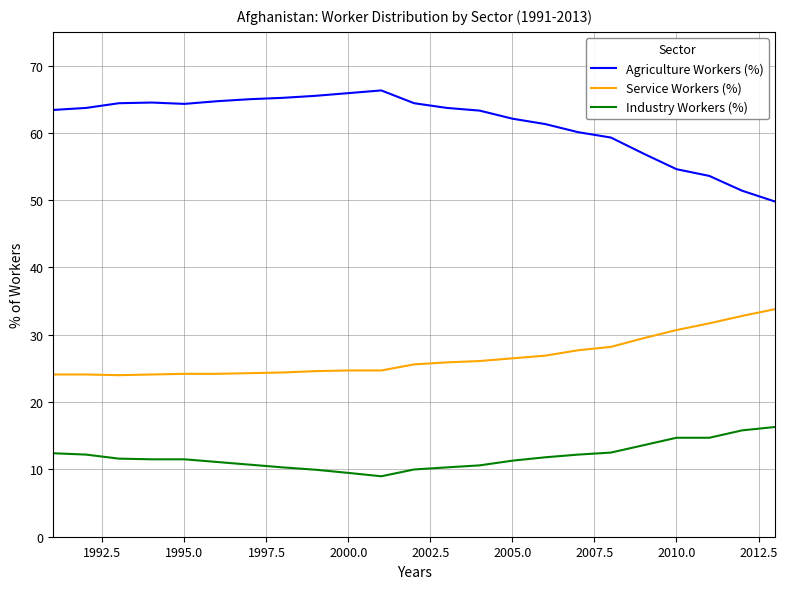

True or false: Industry Workers (%) and Agriculture Workers (%) intersect in this chart.

False